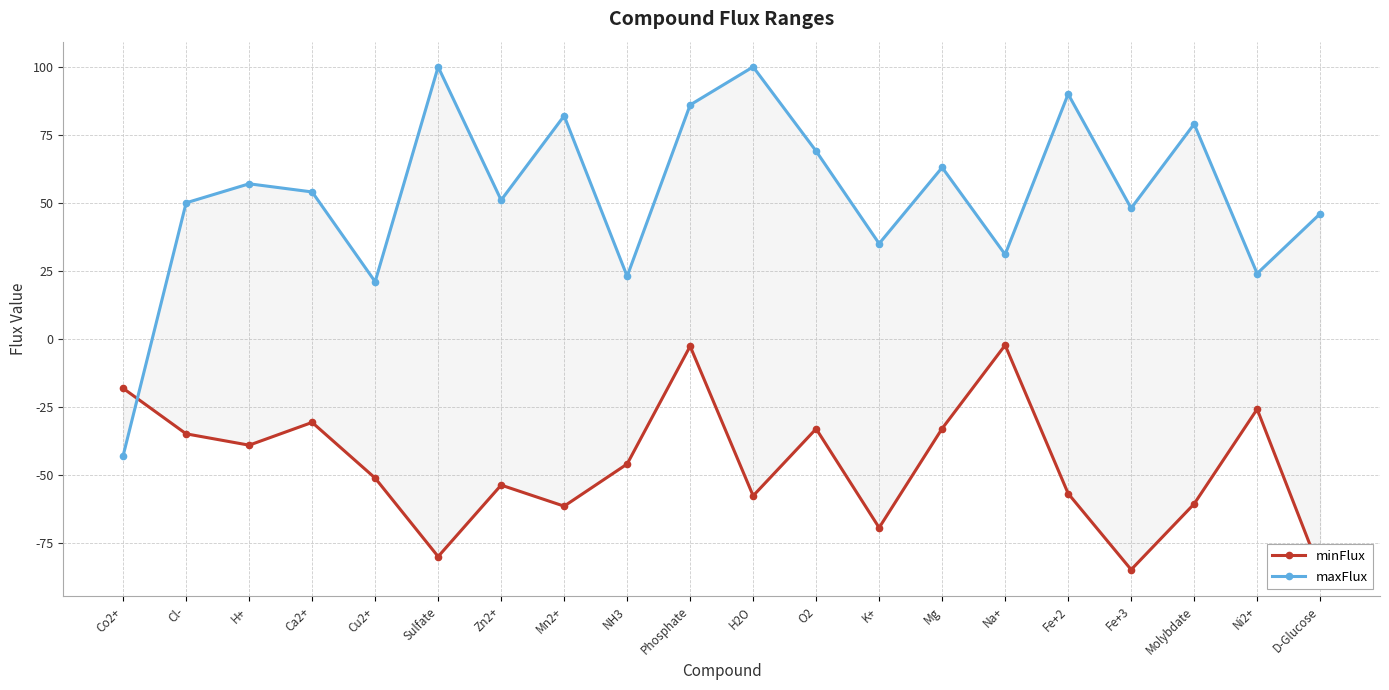

Reading left to right, transcribe all the data shown in this chart.

minFlux: Co2+=-18.2	Cl-=-35.0	H+=-39.1	Ca2+=-30.7	Cu2+=-51.2	Sulfate=-80.1	Zn2+=-53.8	Mn2+=-61.6	NH3=-46.1	Phosphate=-2.7	H2O=-57.7	O2=-33.1	K+=-69.5	Mg=-33.0	Na+=-2.3	Fe+2=-56.9	Fe+3=-84.9	Molybdate=-60.7	Ni2+=-25.9	D-Glucose=-85.3
maxFlux: Co2+=-43.0	Cl-=50.0	H+=57.0	Ca2+=54.0	Cu2+=21.0	Sulfate=100.0	Zn2+=51.0	Mn2+=82.0	NH3=23.0	Phosphate=86.0	H2O=100.0	O2=69.0	K+=35.0	Mg=63.0	Na+=31.0	Fe+2=90.0	Fe+3=48.0	Molybdate=79.0	Ni2+=24.0	D-Glucose=46.0